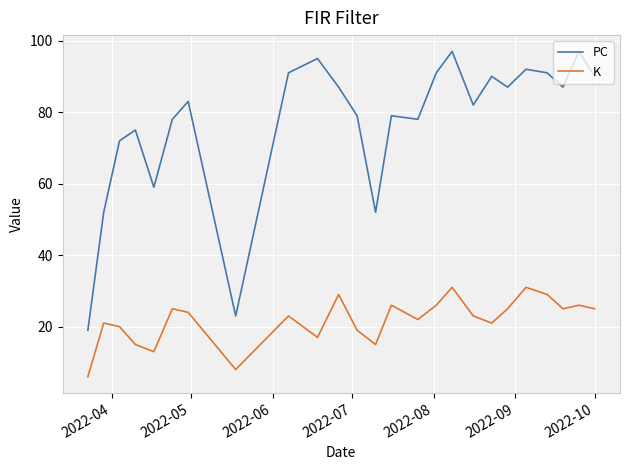

List the series in order of their overall mean, lowest first.

K, PC